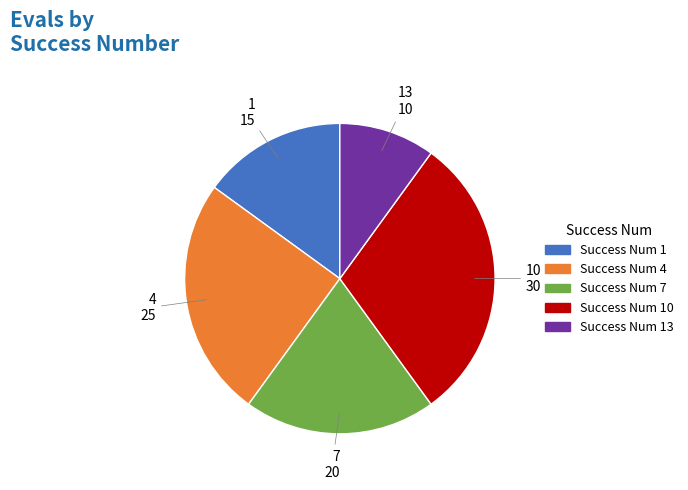

Is there a majority slice in this chart?

No